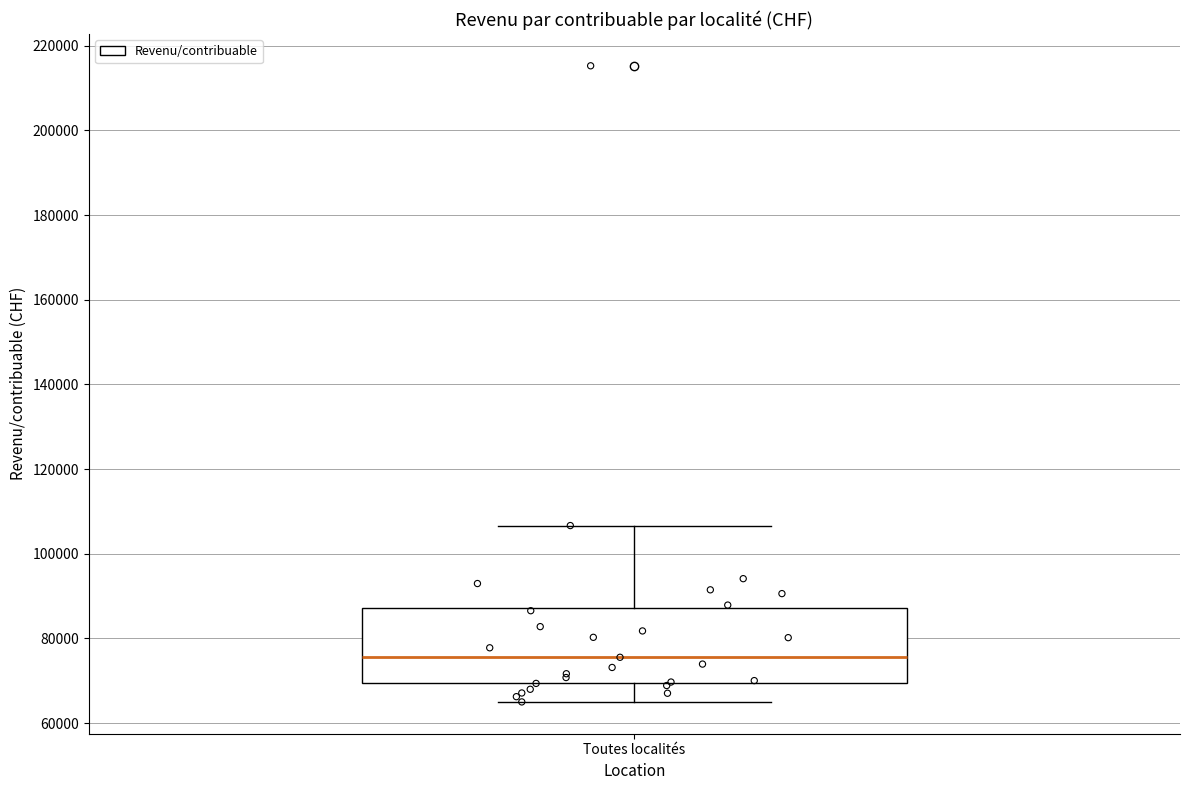

Transcribe this box plot: give where the median line is, the range the box spans, and where the two whiskers end, as read against the y-axis. The values are not printed on the chart, so give them approximately, as read against the axis.

median 76000, box 70000 to 88000, whiskers 66000 to 106000